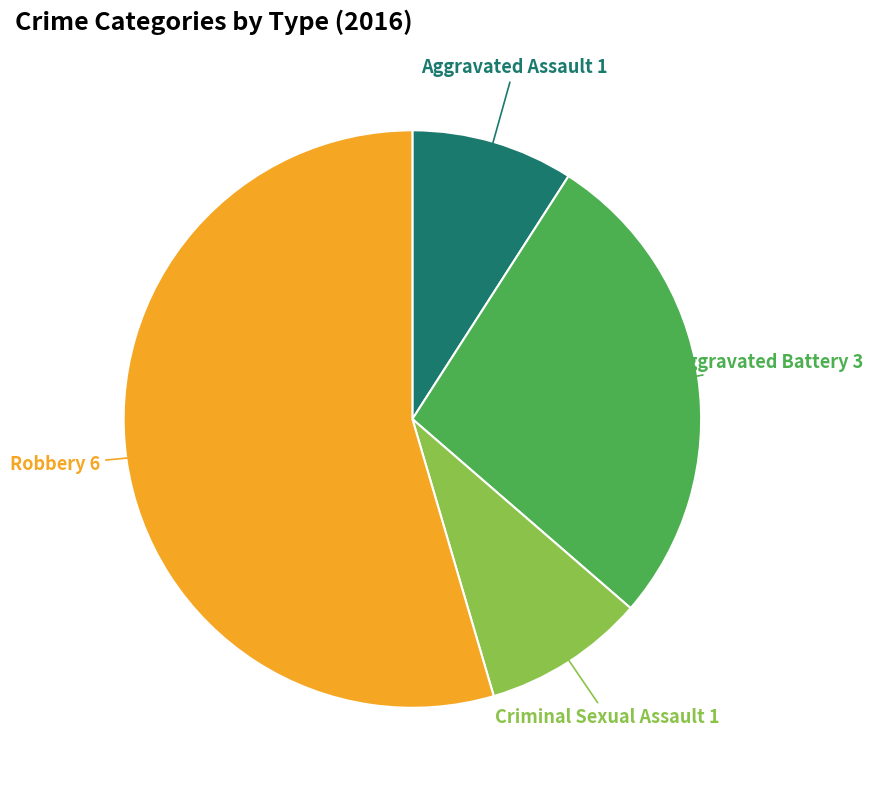

Is there a majority slice in this chart?

Yes